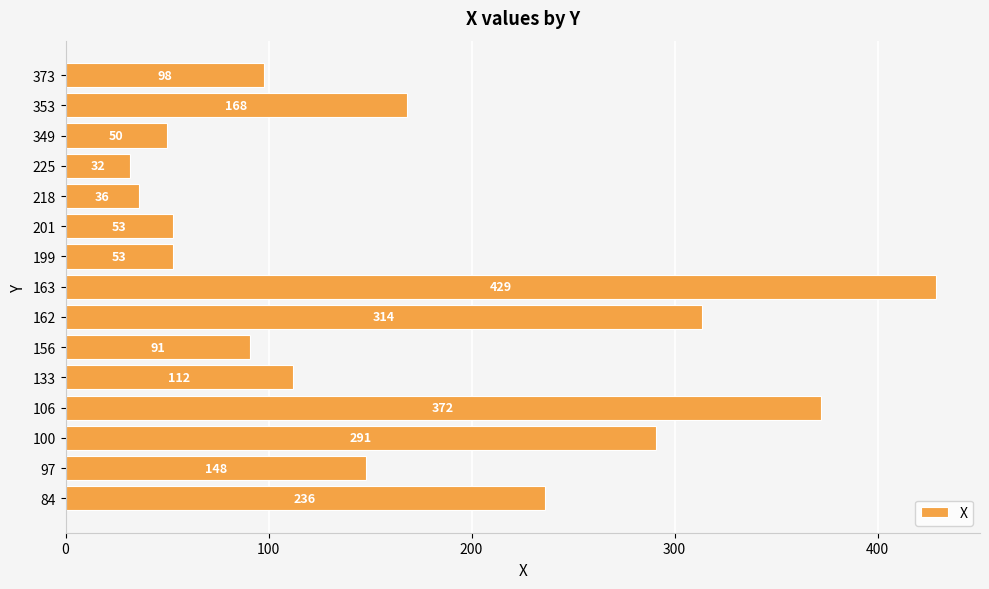

True or false: the data shows 42.3 at 133.

False